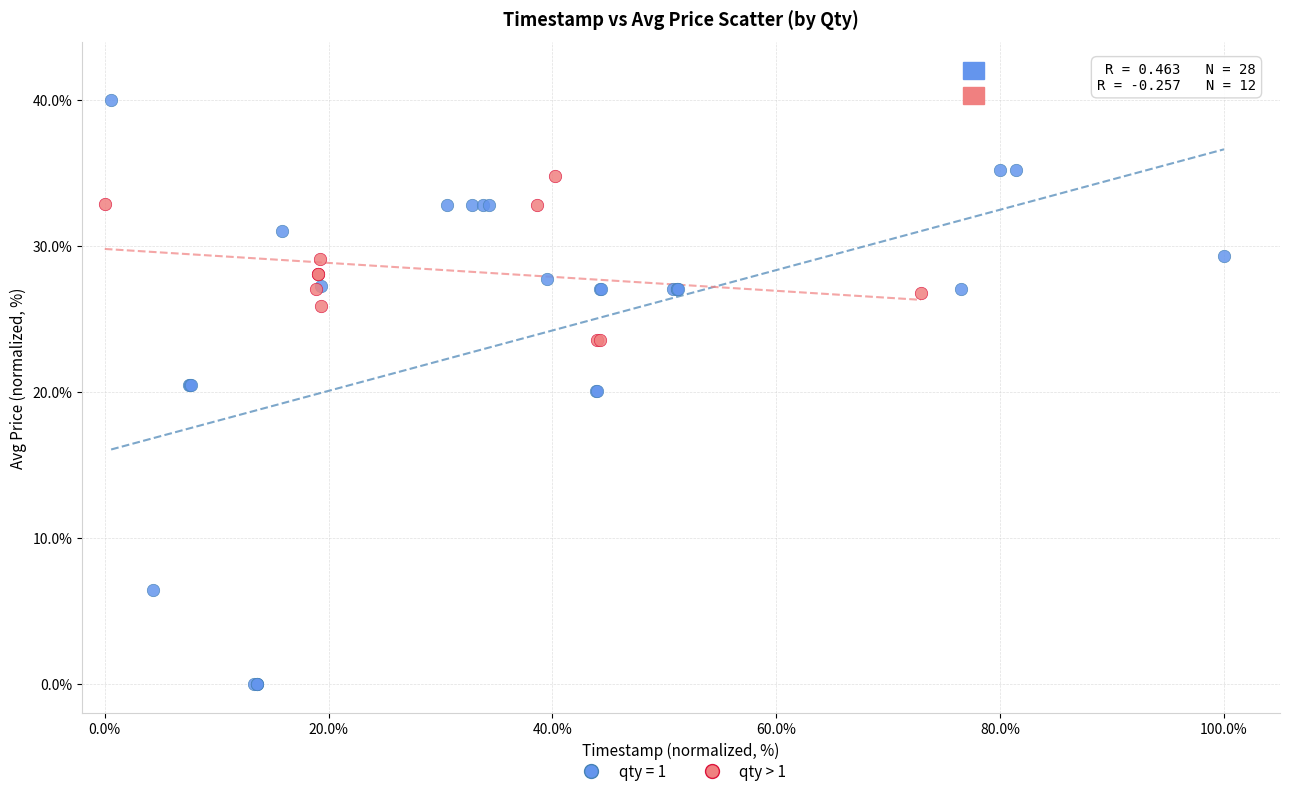

Which series has the largest Y range (max minus min)?

qty = 1